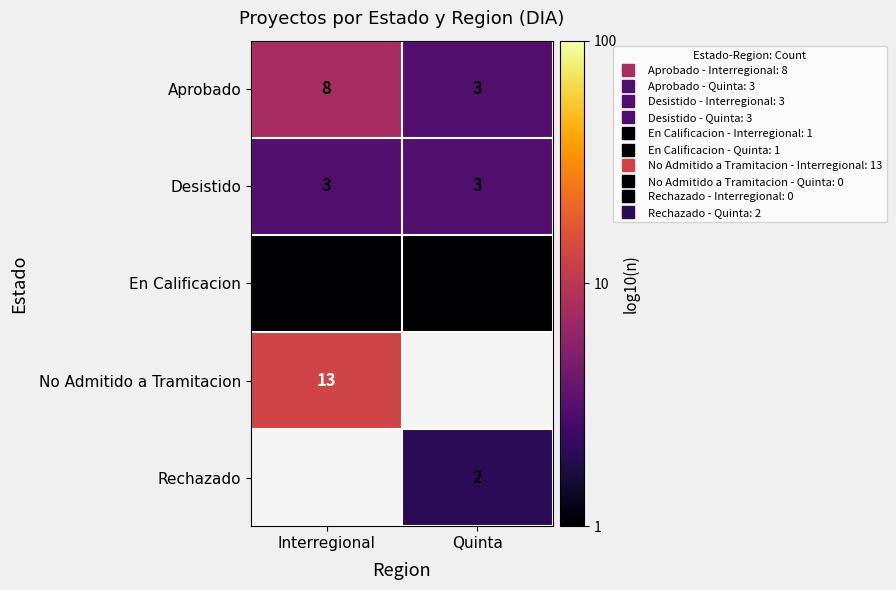

How many distinct data groups are displayed?

5